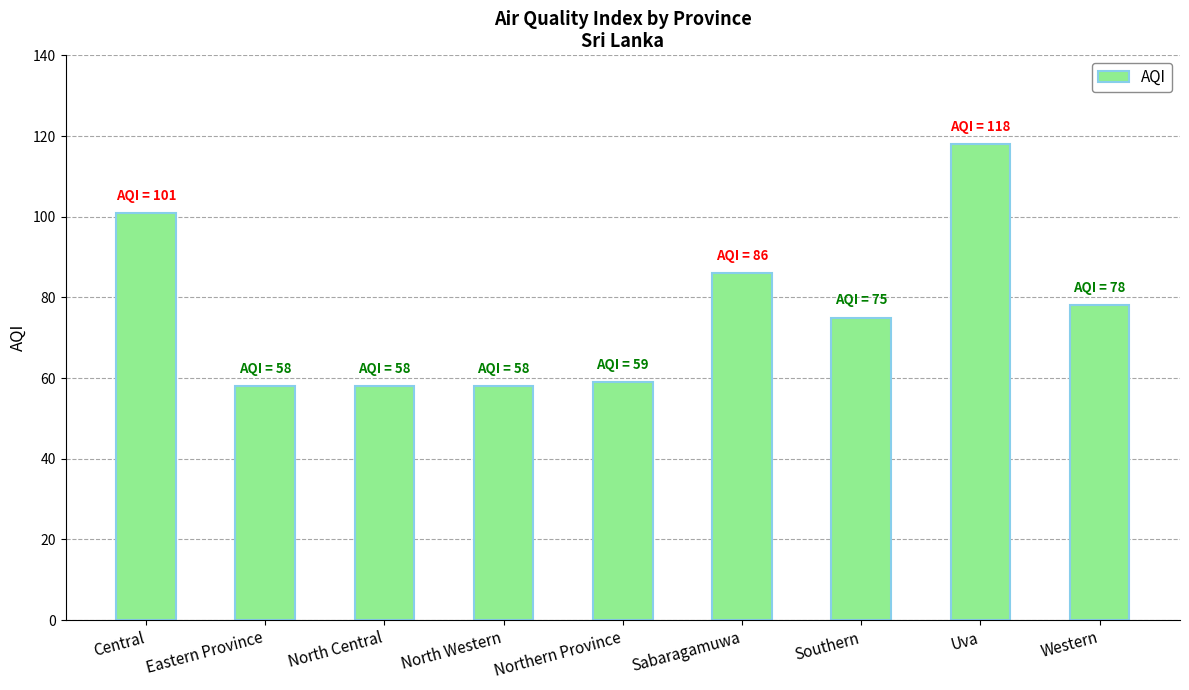

What is the change in value from Northern Province to Western?

+19